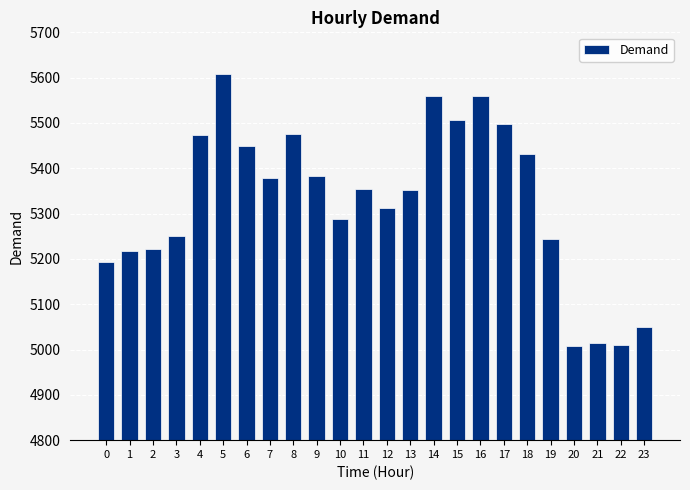

What is the difference between the second highest and minimum values?

553